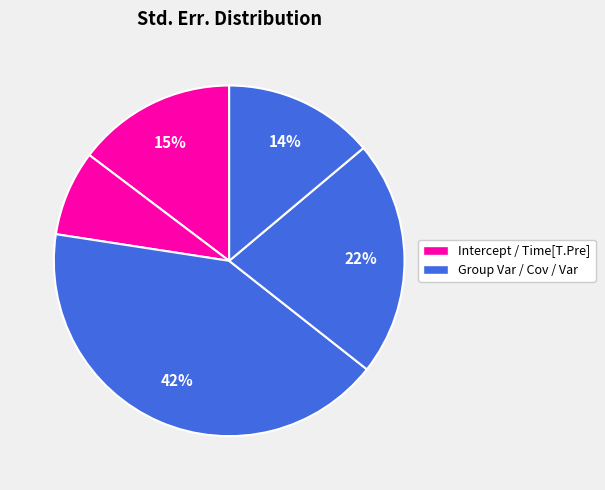

What is the smallest slice in the pie chart?

Time[T.Pre]